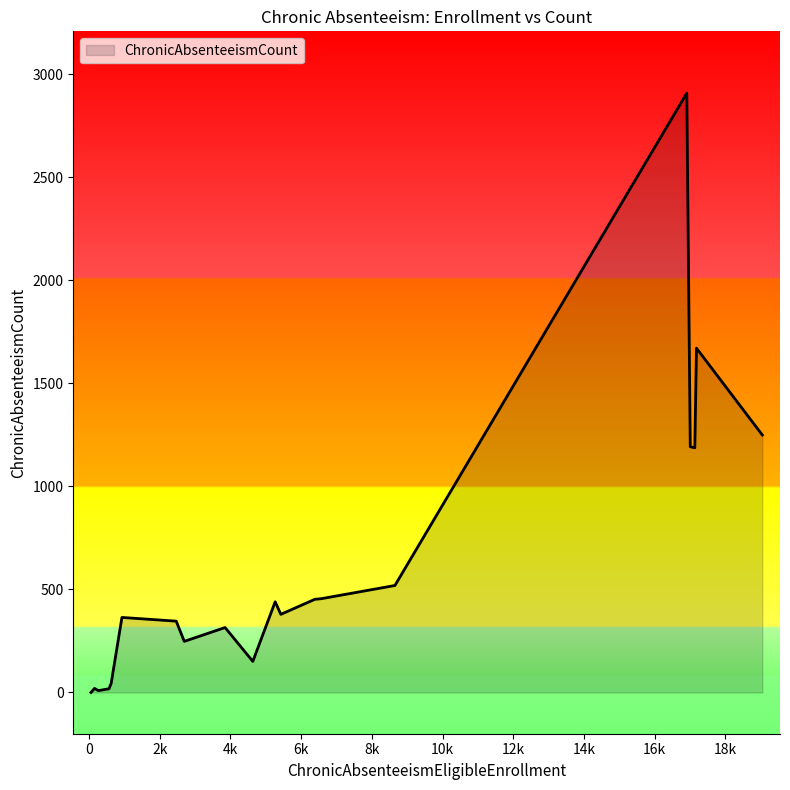

What is the maximum value shown in the chart?

2907